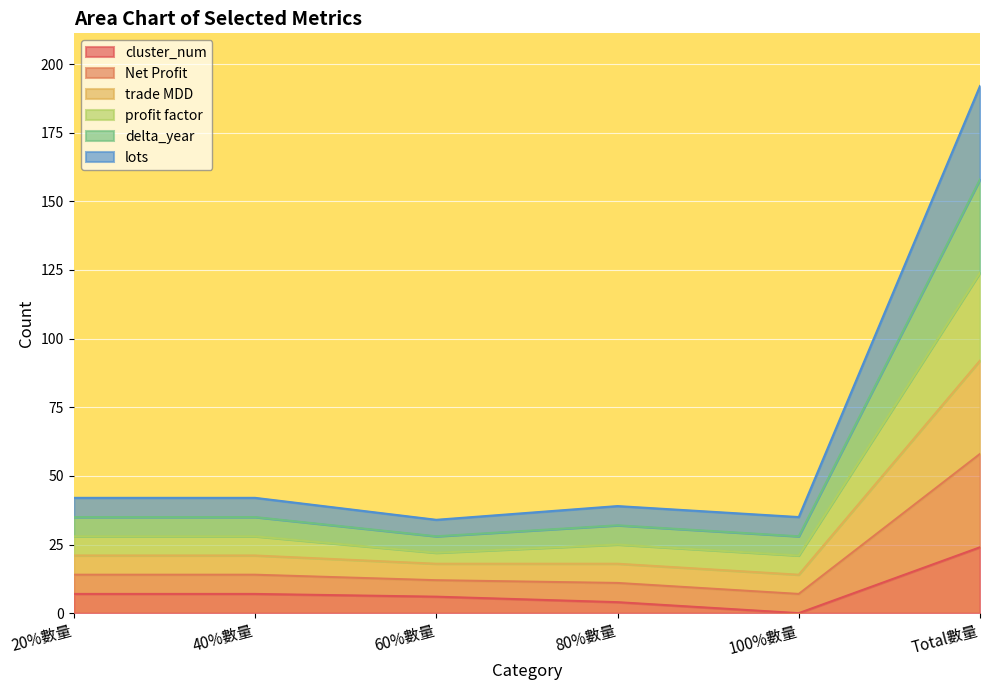

How many series are shown in this chart?

6